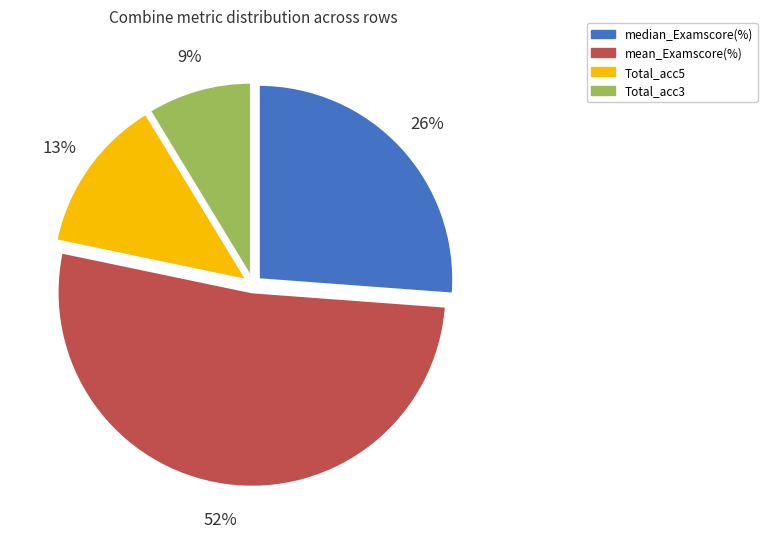

To the nearest percent, what is the difference between the largest and smallest slice percentages?

43%